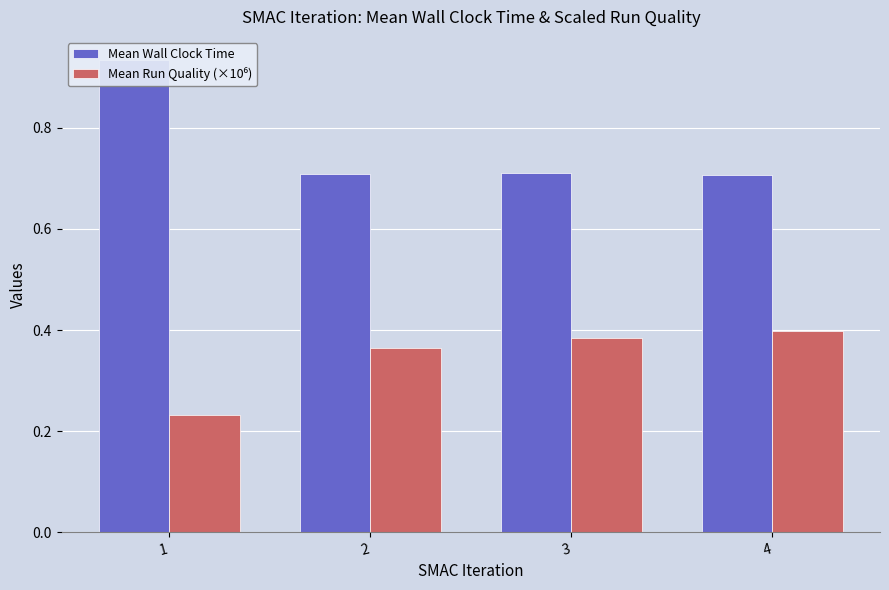

What is the smallest value displayed?

0.2